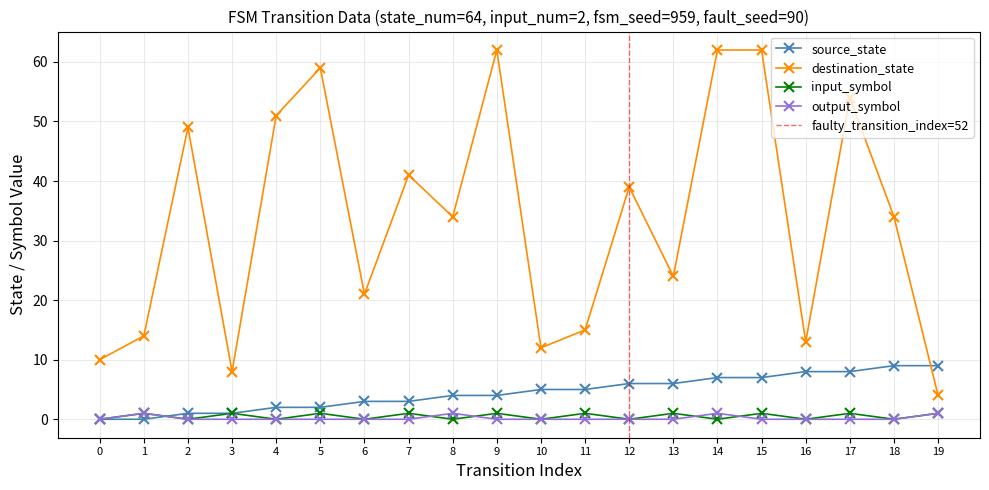

Which label corresponds to the largest value in the chart?

9